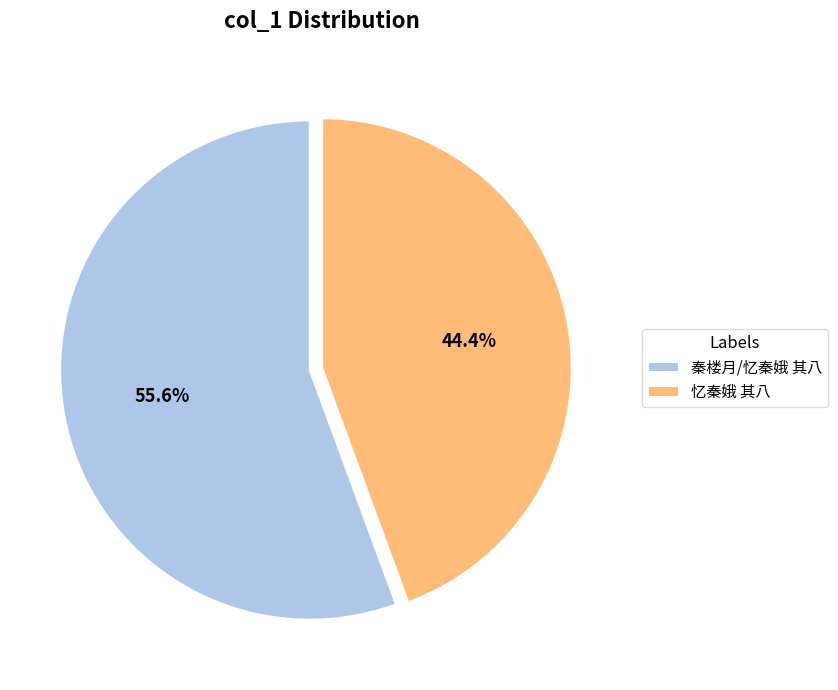

To the nearest percent, what percentage of the pie is 秦楼月/忆秦娥 其八?

56%